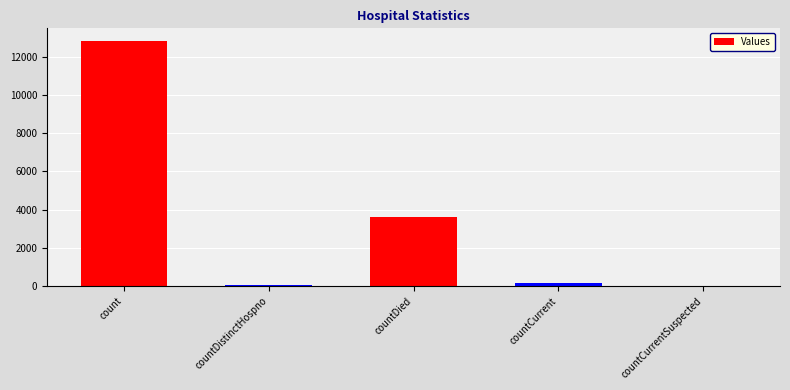

True or false: the data shows 2501 at countDied.

False